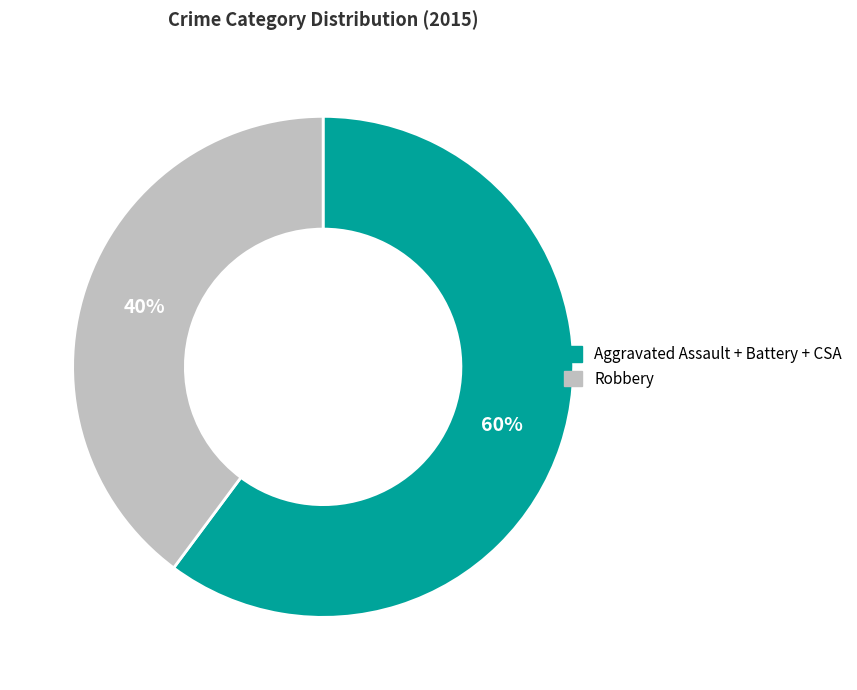

To the nearest percent, what is the average slice percentage?

50%